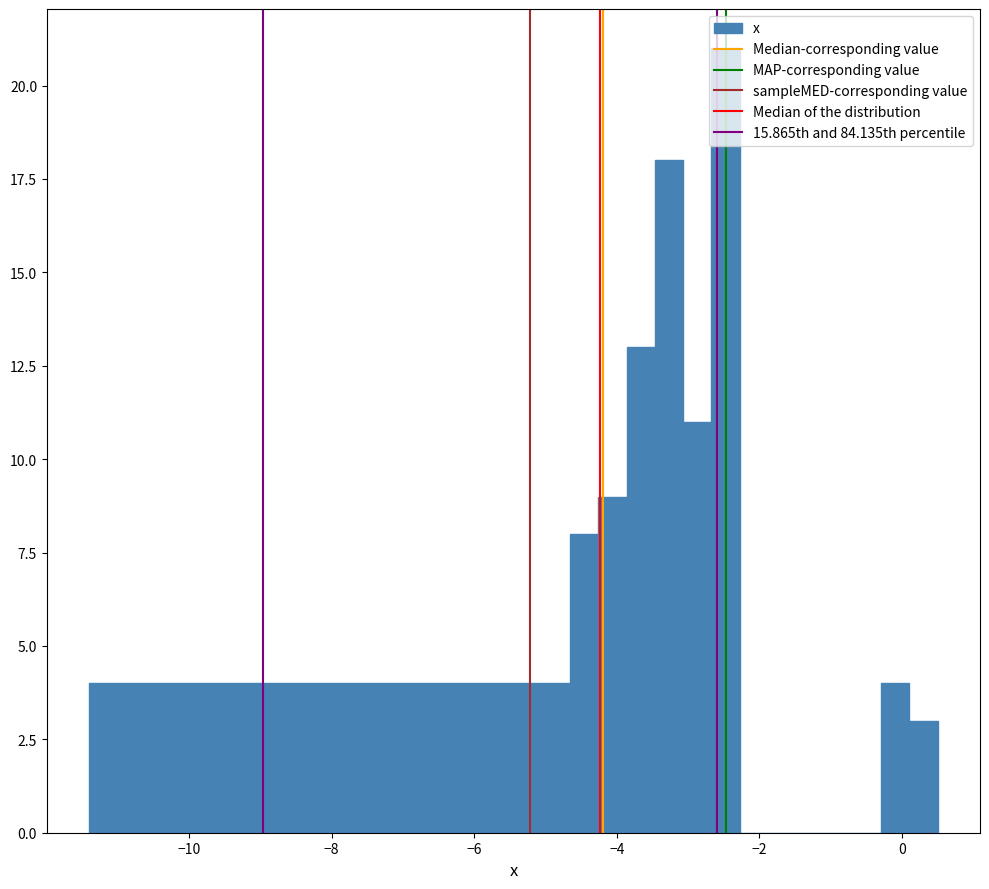

Around what value on the x-axis is the tallest bar? Give the approximate position of its centre, as read against the axis.

-2.4